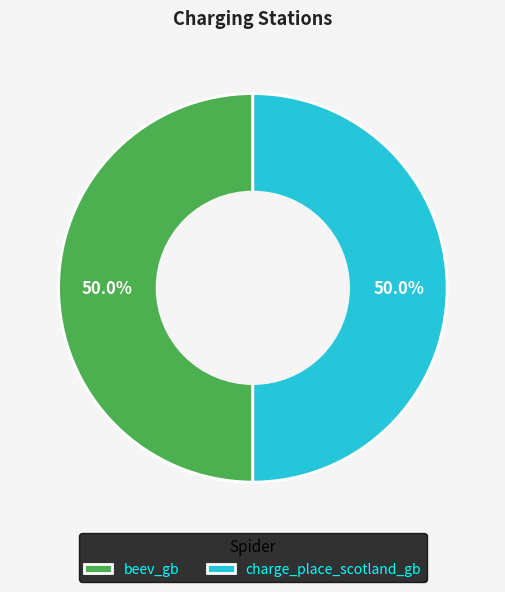

How many slices are in this pie chart?

2